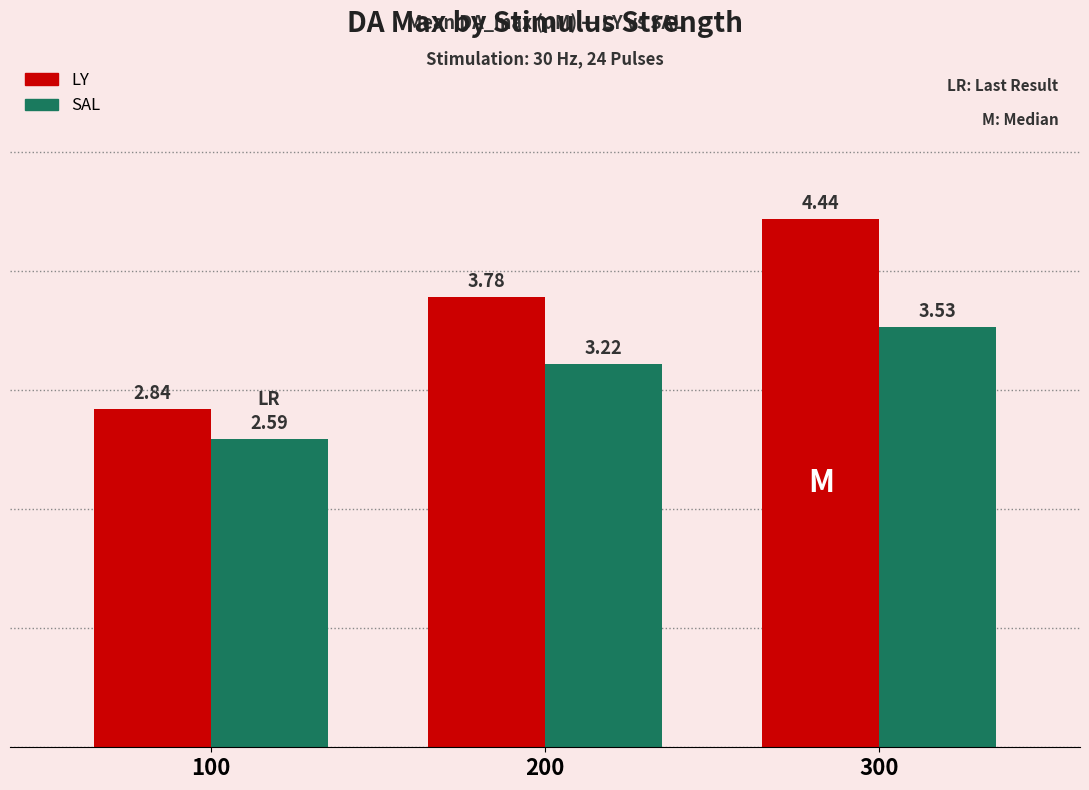

What are all the series names shown in the legend?

LY, SAL